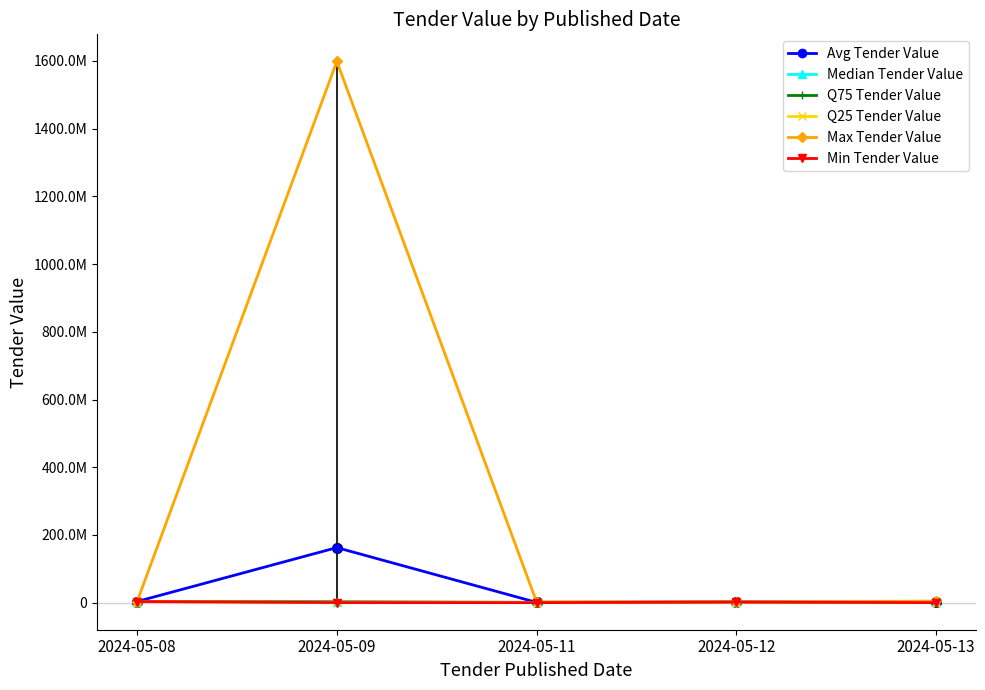

At which category does Min Tender Value reach its first local peak?

2024-05-12